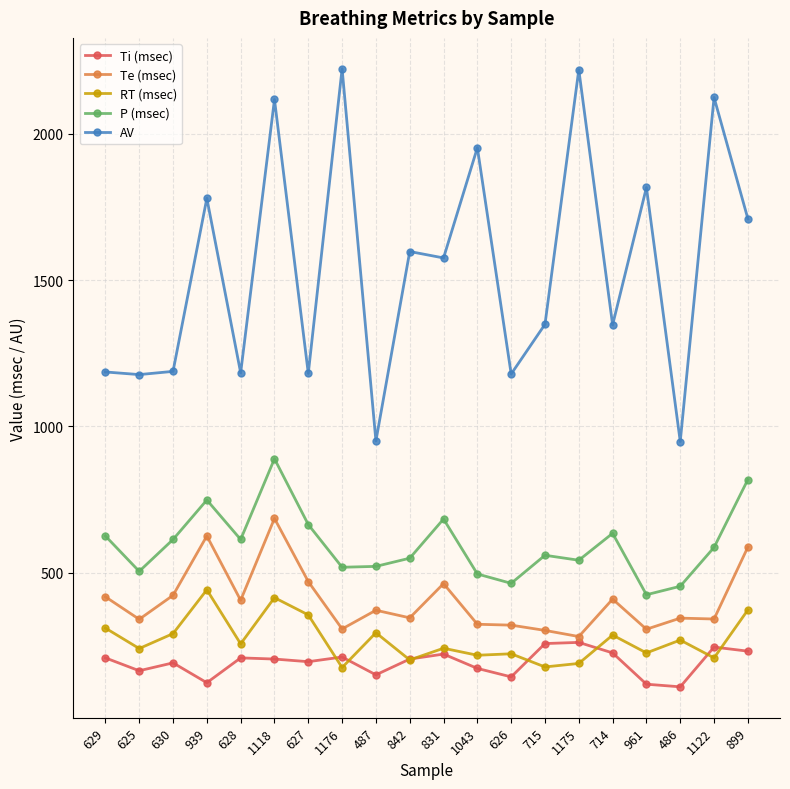

Rank the series by their maximum value, from lowest to highest.

Ti (msec), RT (msec), Te (msec), P (msec), AV